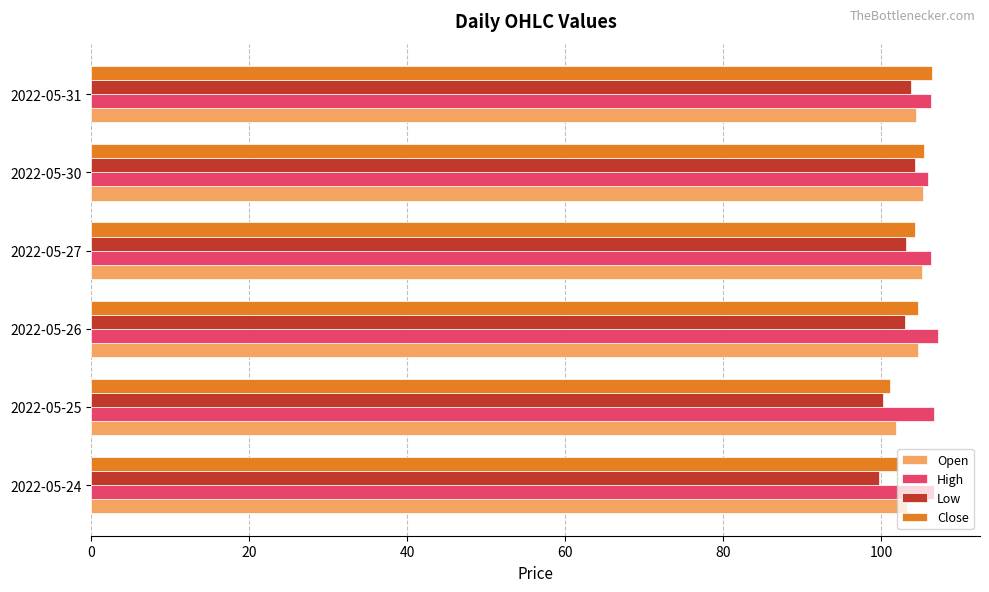

What is the spread (max minus min) of values at 2022-05-30?

1.6